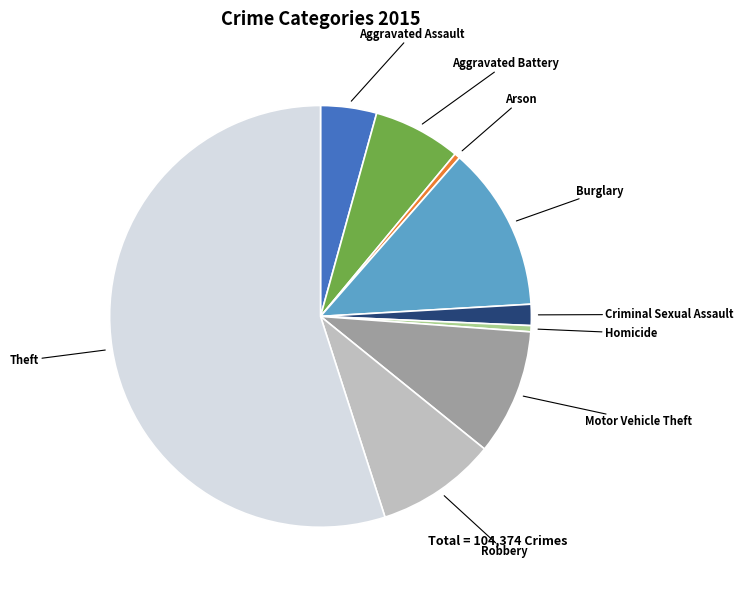

Does any single category account for the majority?

Yes